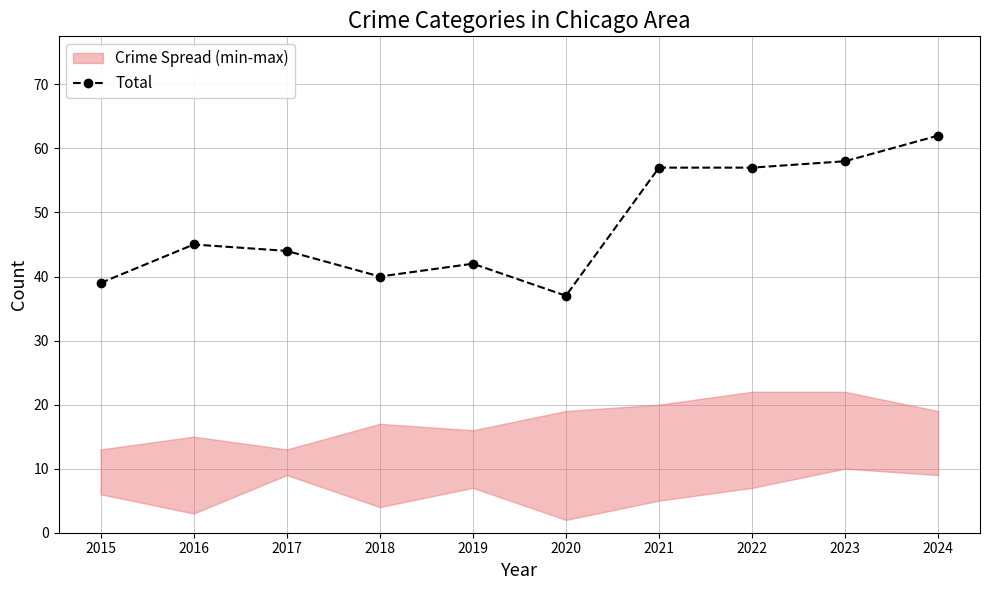

At which label is the value closest to 49?

2016